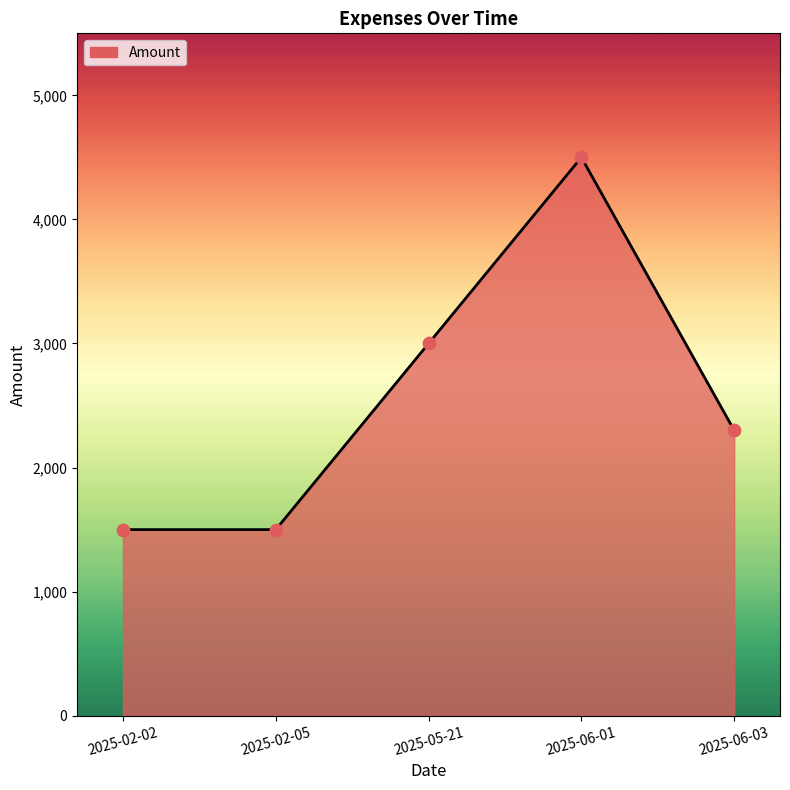

What is the ratio of the value at 2025-02-02 to the value at 2025-06-01?

0.3